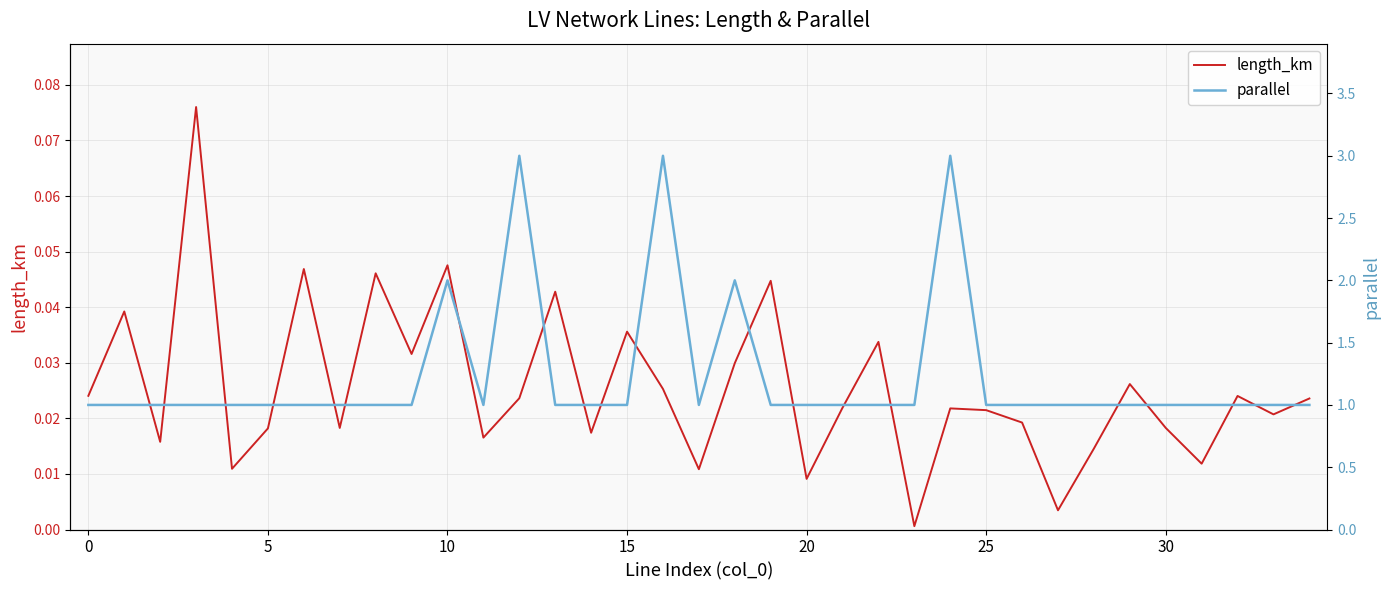

What is the label of the 13th point from the left?

12